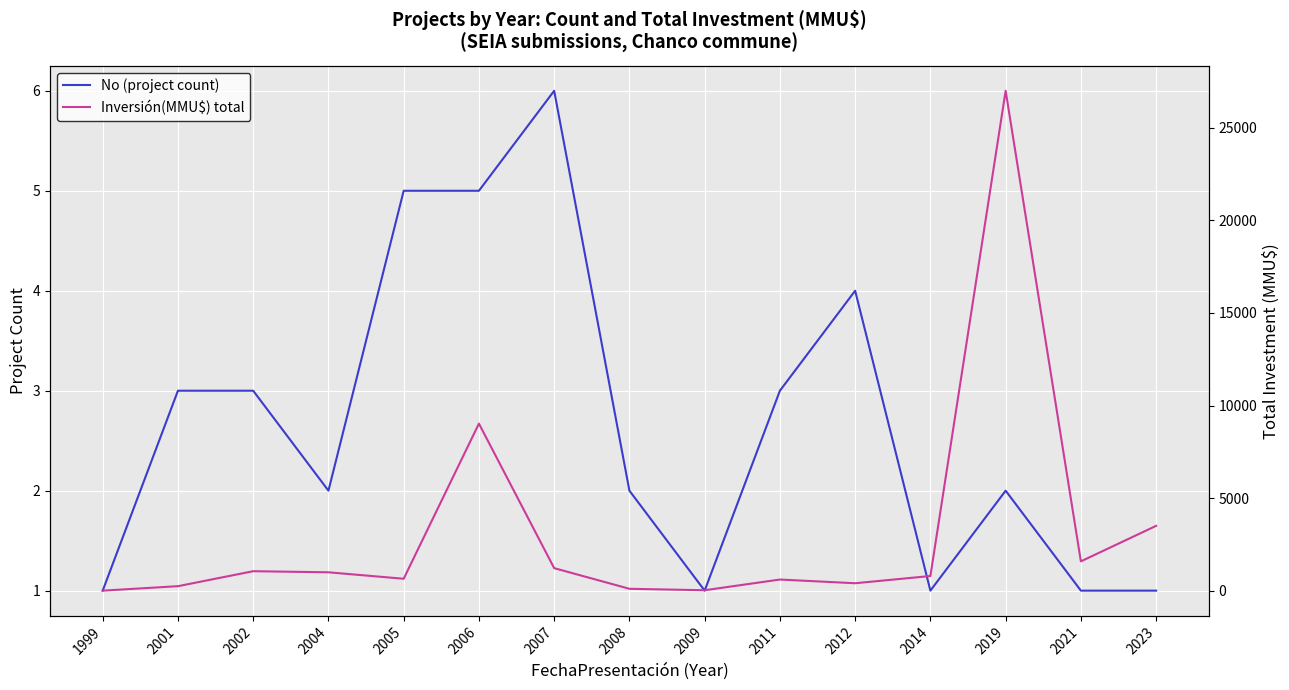

How many interior local peaks does the No (project count) series have?

3